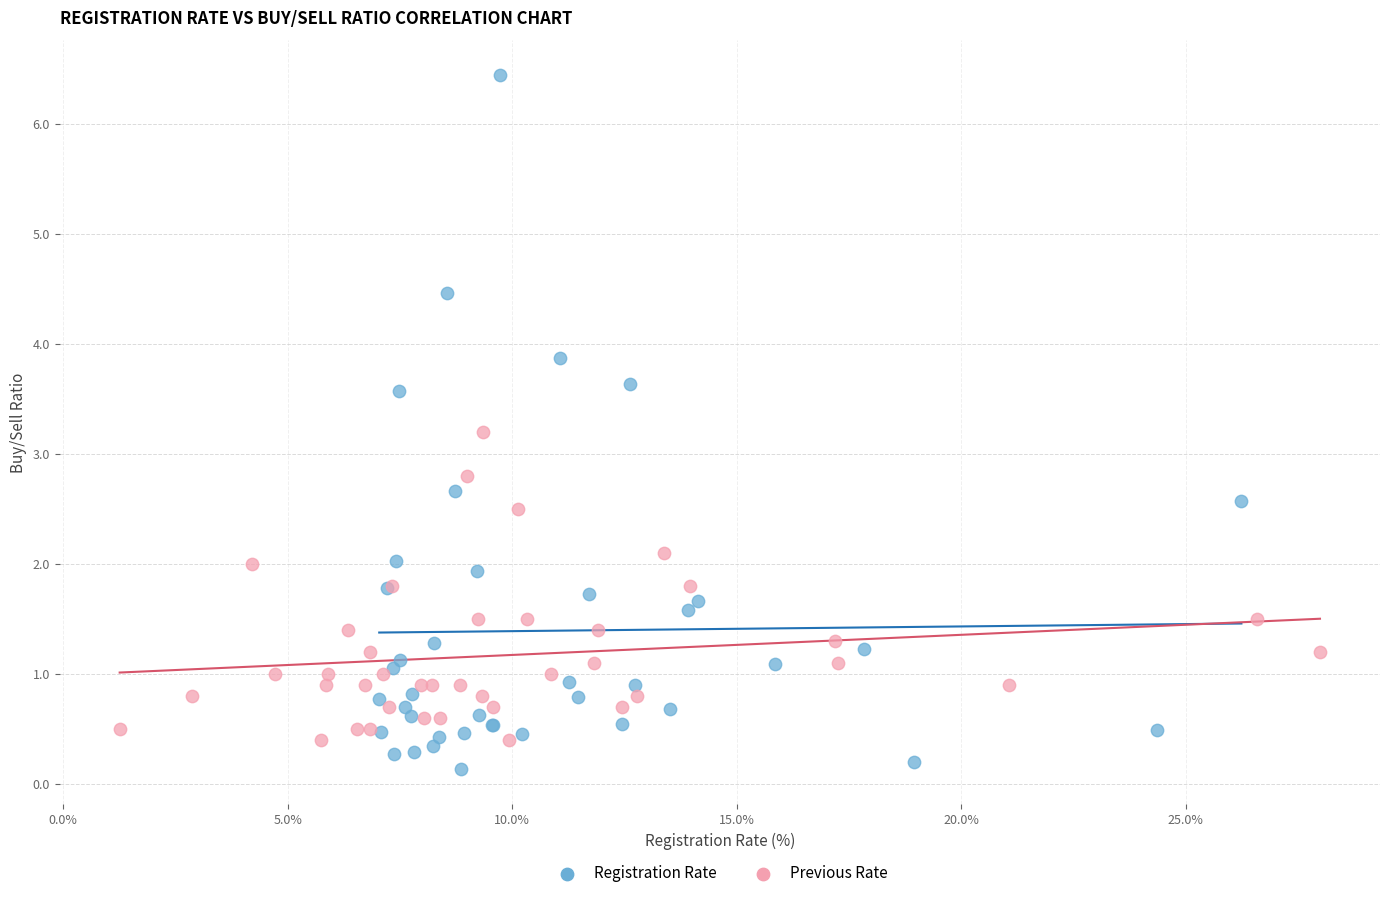

Which series has the widest spread of Y values?

Registration Rate